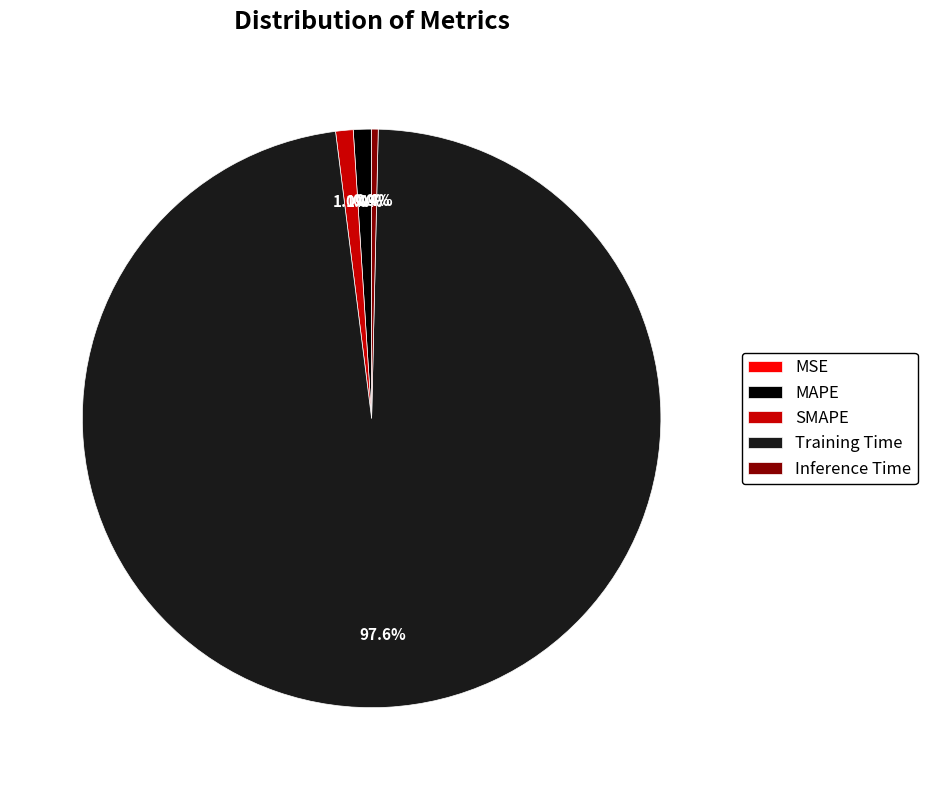

To the nearest percent, what is the difference between the largest and smallest slice percentages?

98%